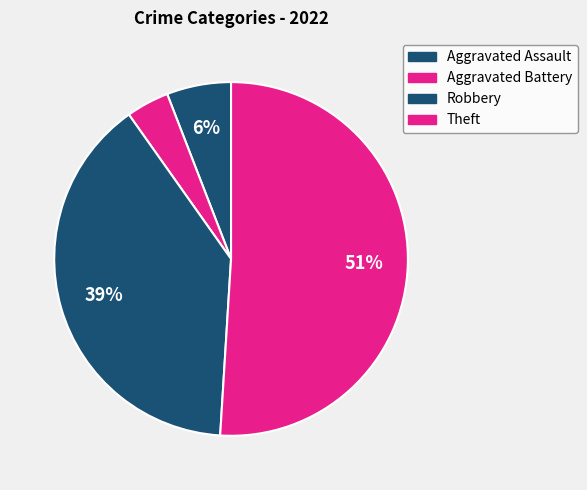

Which category has the biggest portion of the pie?

Theft